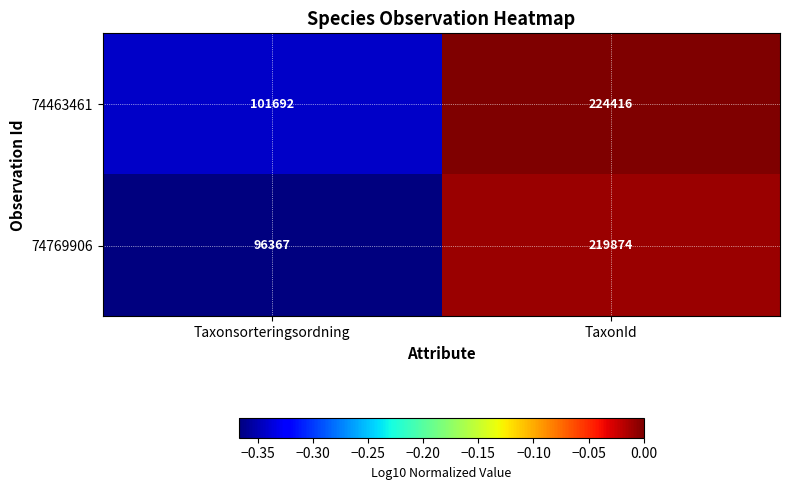

Reading left to right, extract all data points from this chart.

74463461: 101692	224416
74769906: 96367	219874